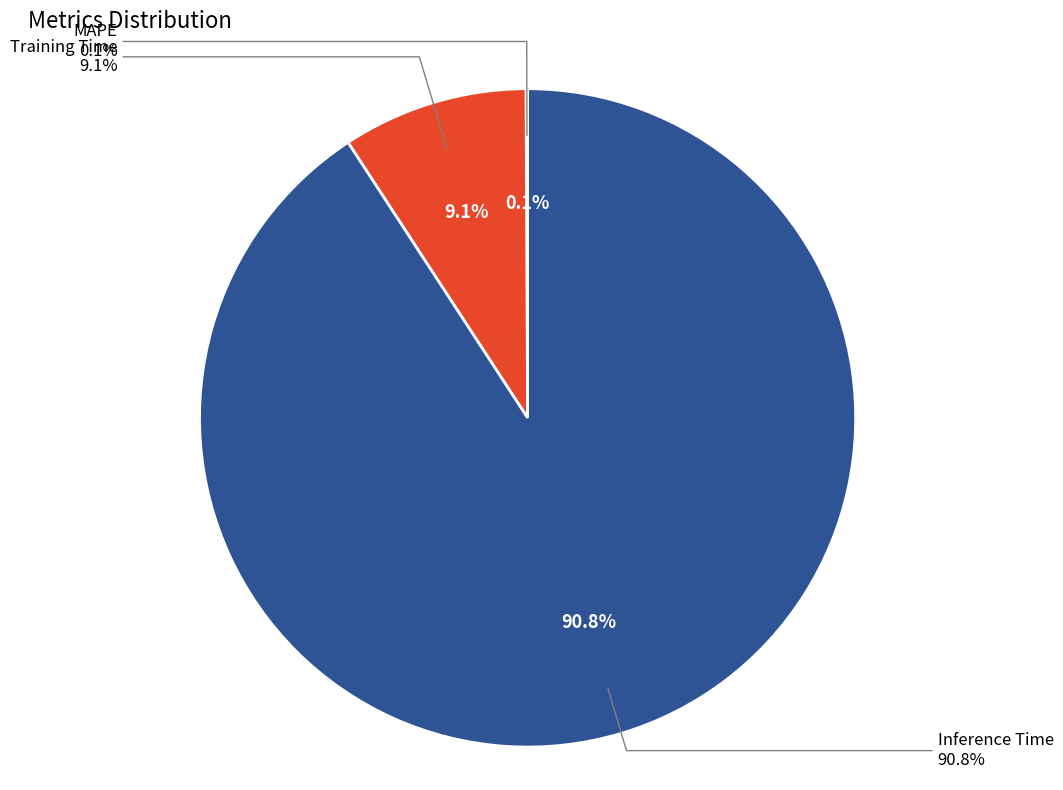

To the nearest percent, what is the combined percentage of MAPE and Inference Time?

91%